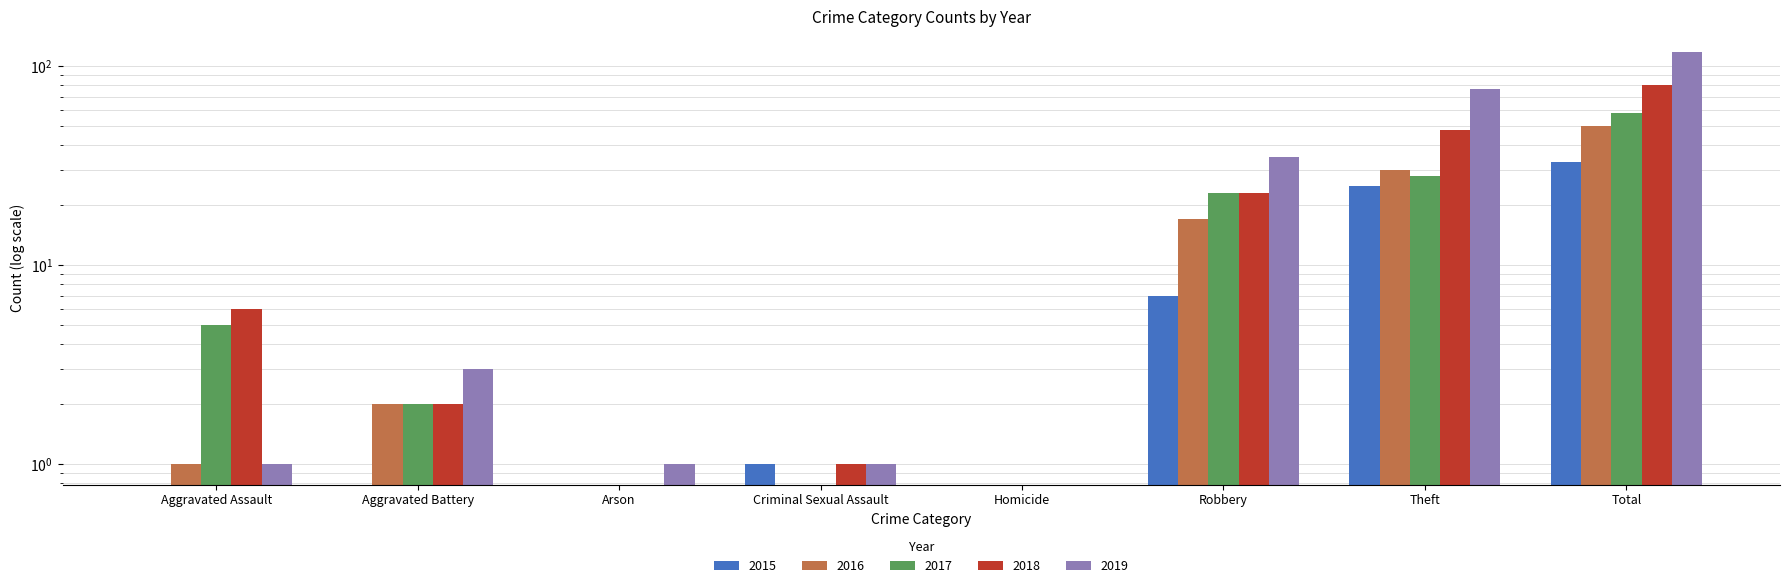

How many bars are there in each group?

5